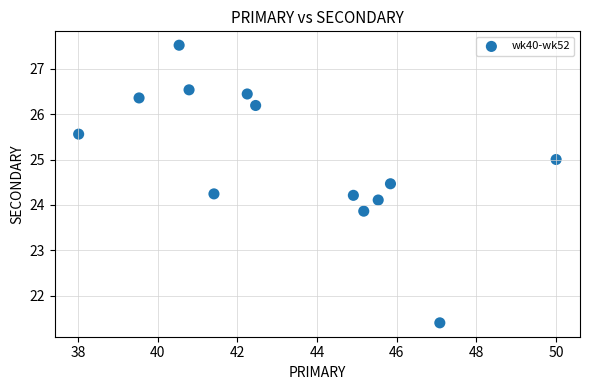

What is the range of Y values (max minus min)?

6.1